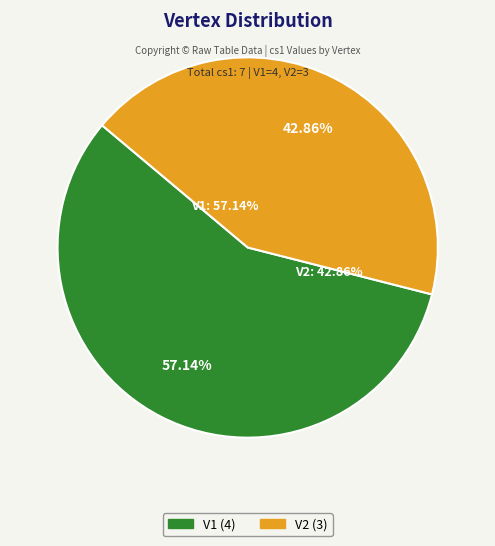

What percentage do V1 and V2 together represent?

100.0%